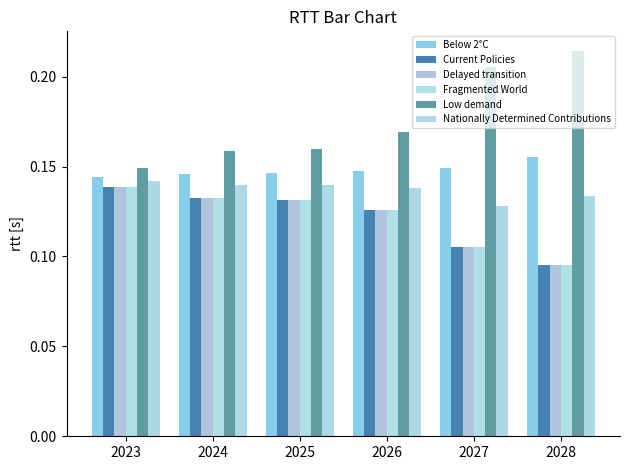

What is the value of the Low demand bar at the 4th from the left?

0.2